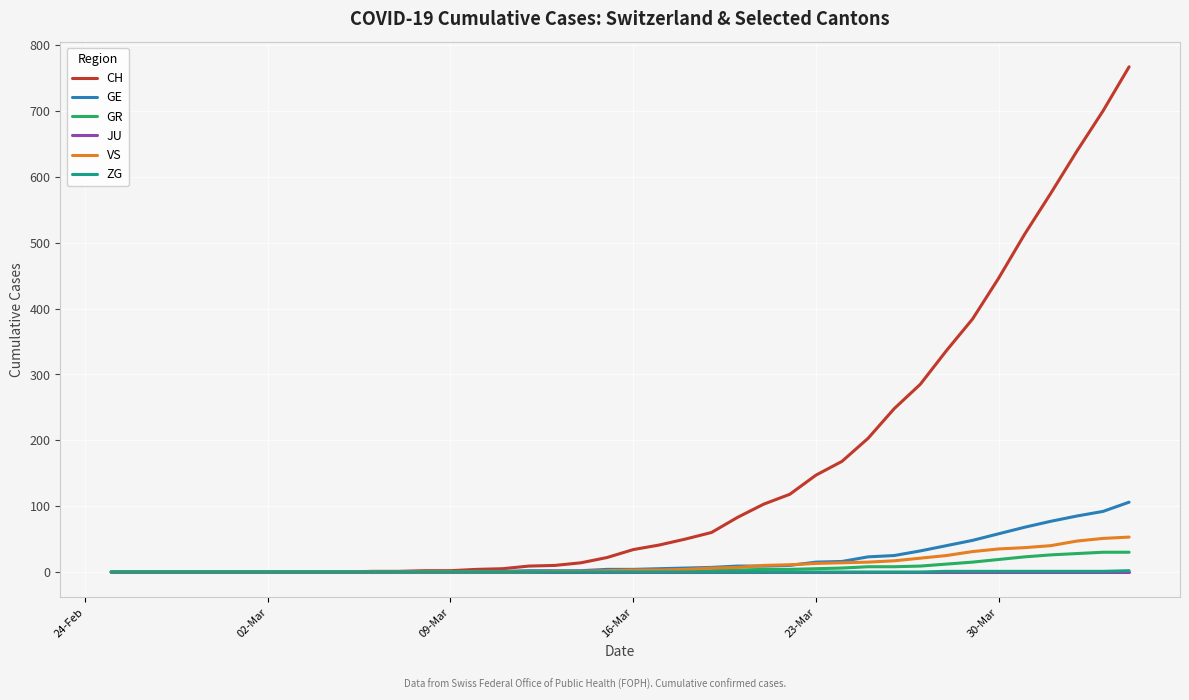

Which series has the largest range (max minus min)?

CH